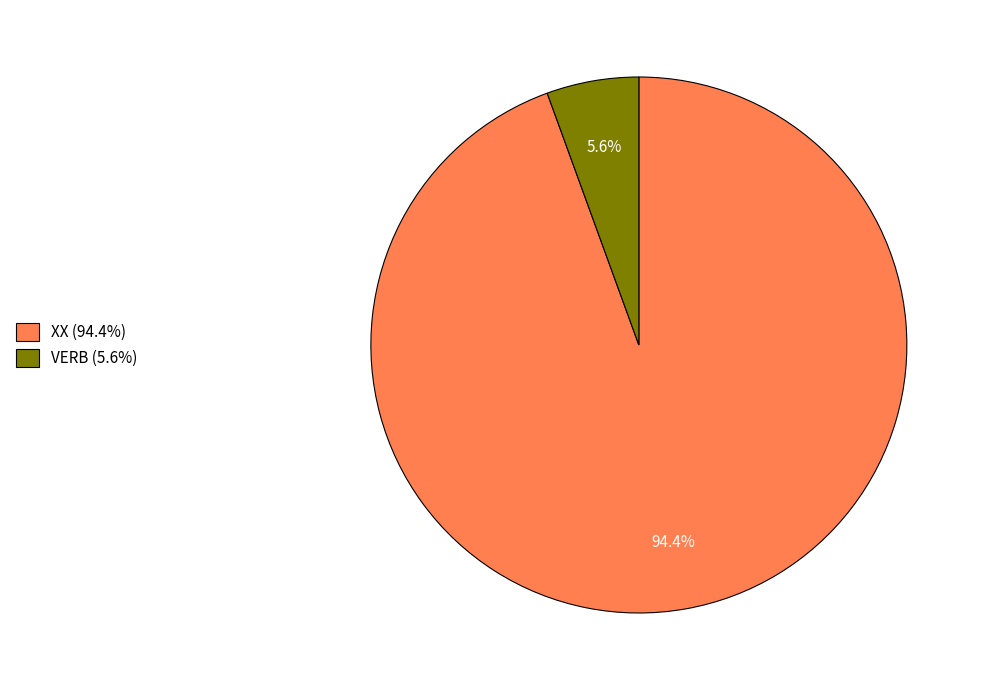

Which slice is the smallest?

VERB